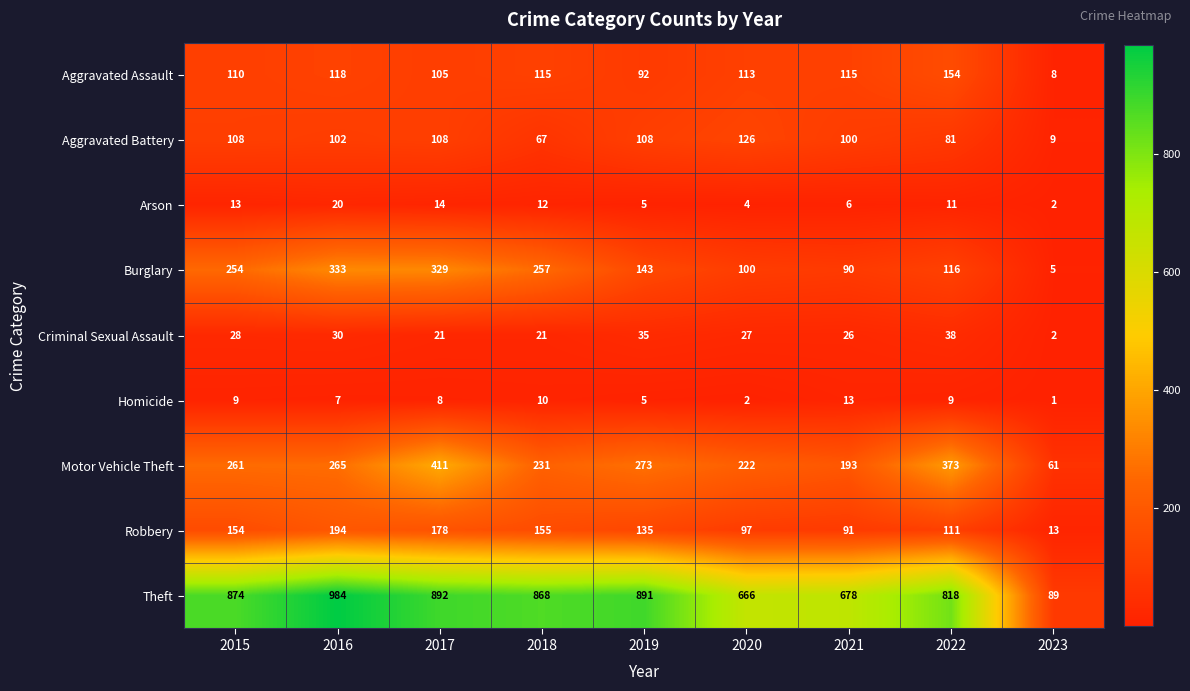

What is the sum of the Motor Vehicle Theft values at 2015 and 2018?

492